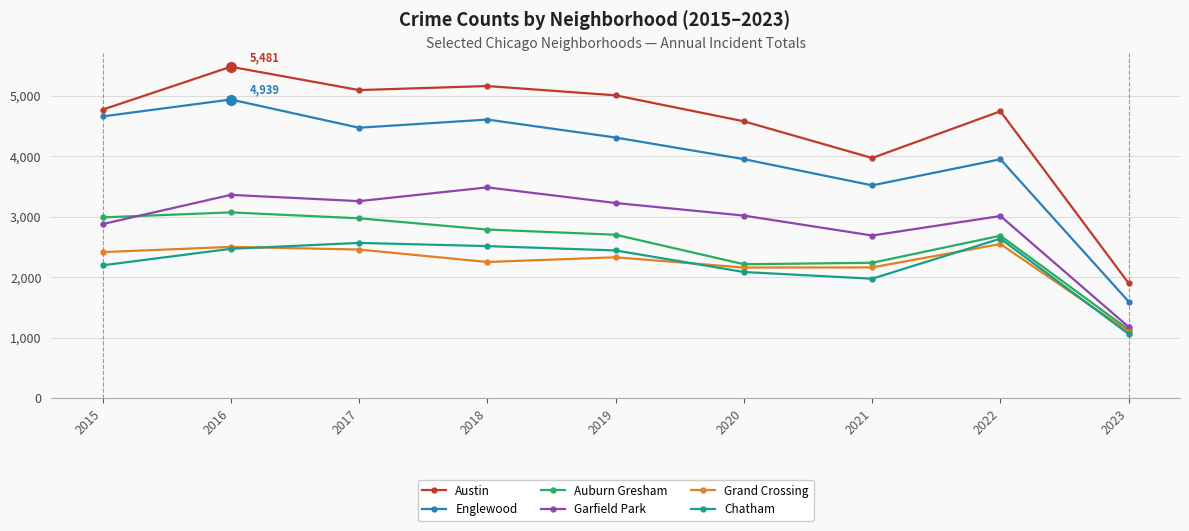

True or false: Austin has a value of 5481 at 2016.

True